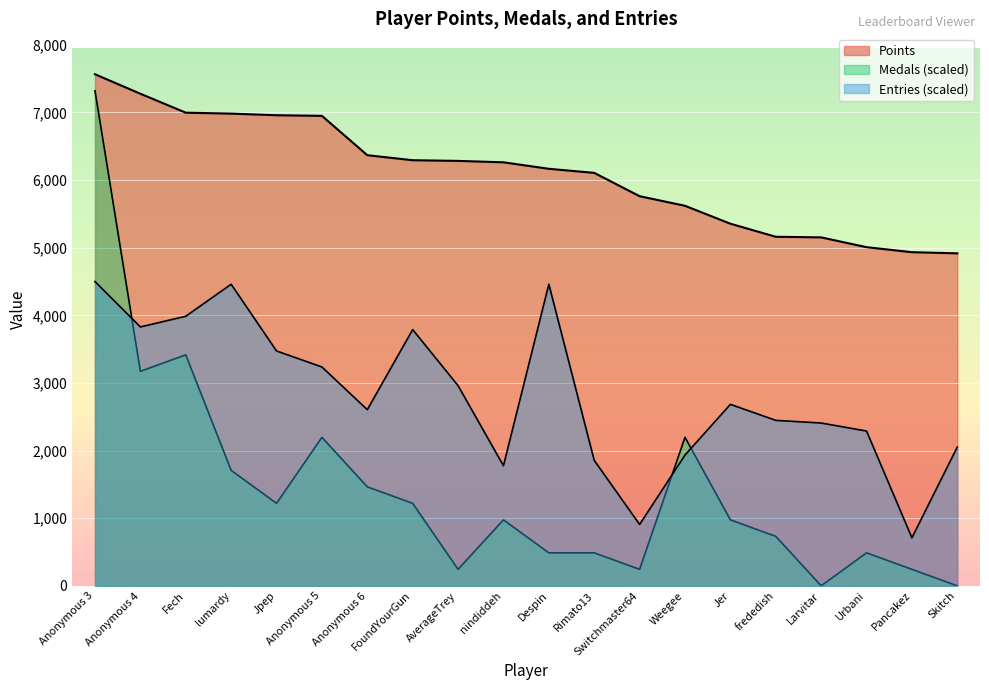

Rank the series at Anonymous 4 from highest to lowest value.

Points, Entries, Medals